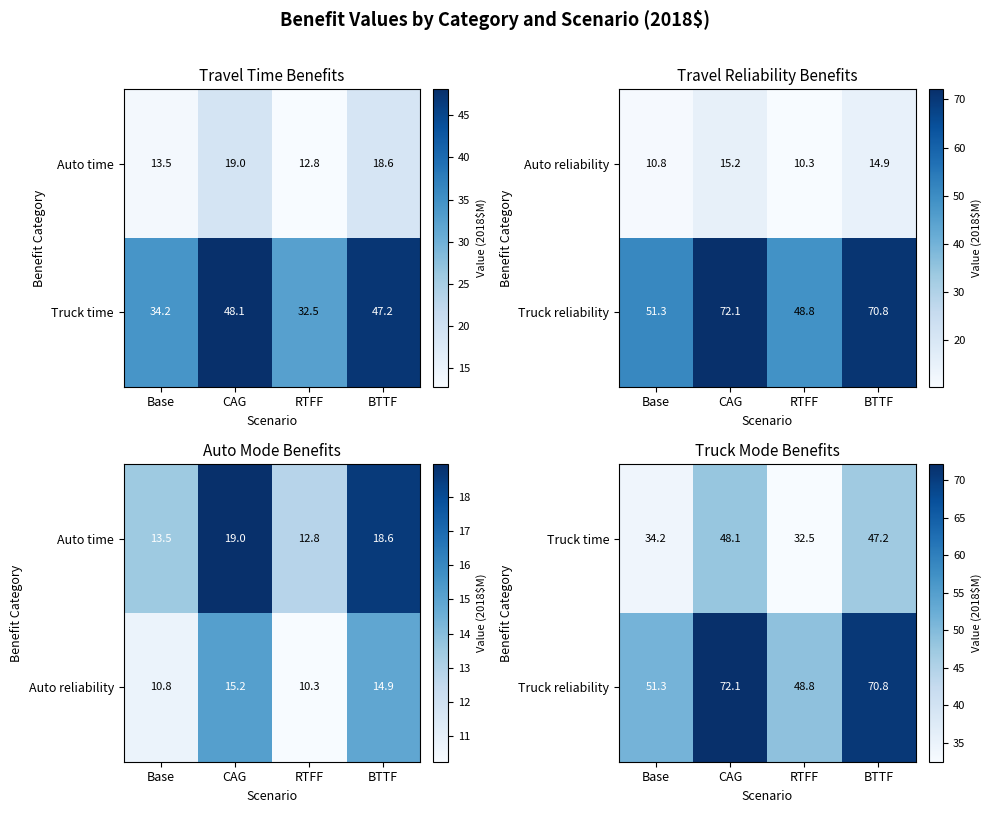

How many values in the Truck time series are below 47?

2